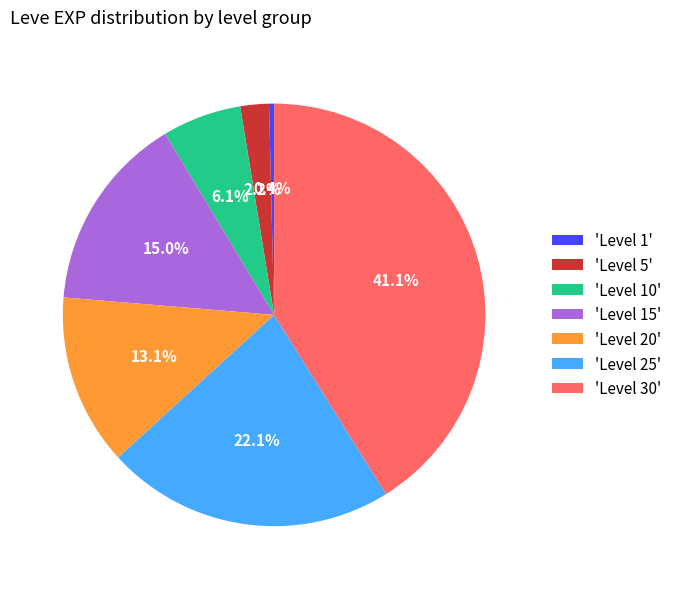

Which slice is the largest?

'Level 30'